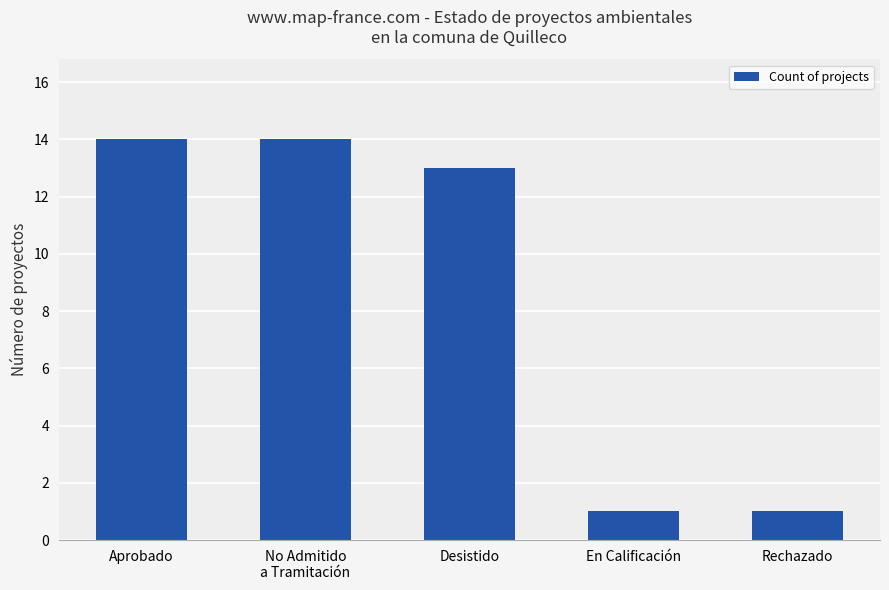

Is it true that the value at En Calificación is 2?

False